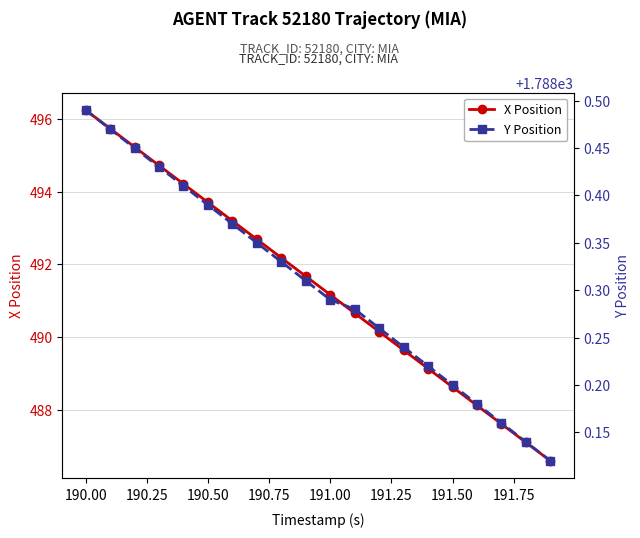

At which label does X Position reach its peak?

190.00